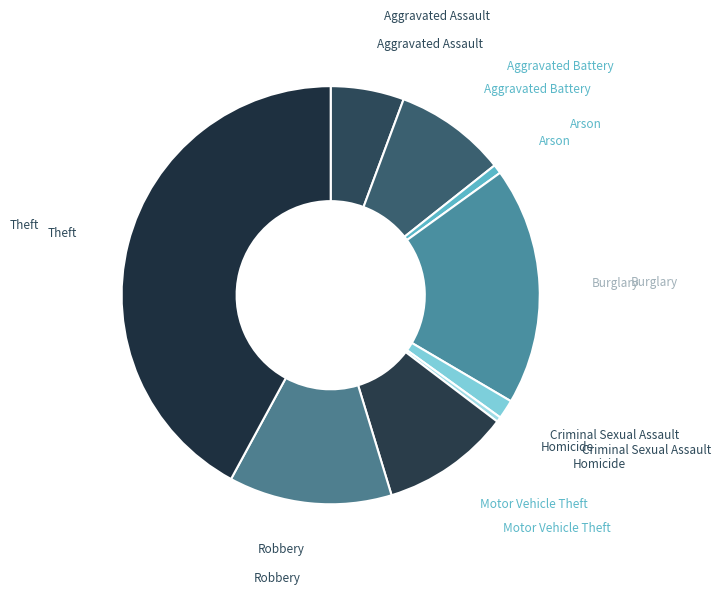

How many segments does this pie chart have?

9